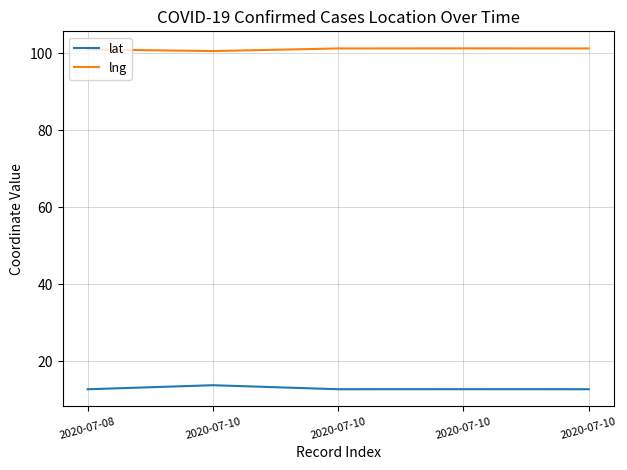

How many interior local peaks does the lat series have?

2